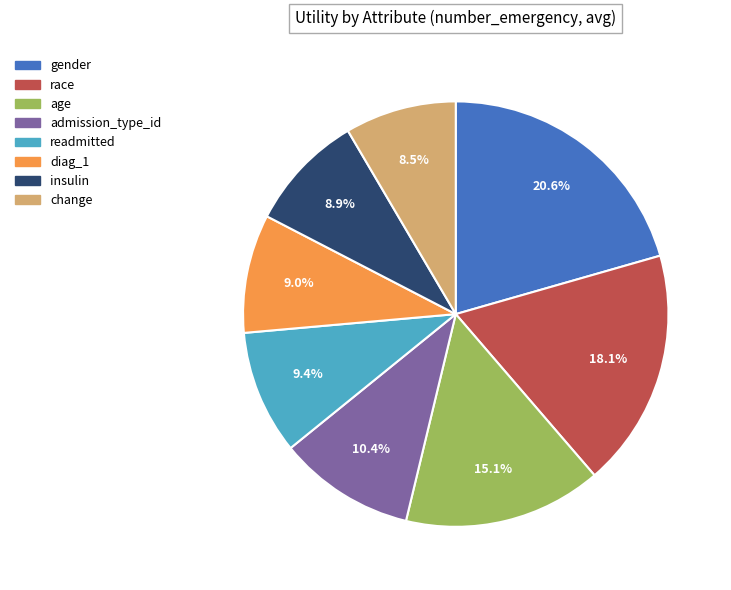

What is the largest slice in the pie chart?

gender